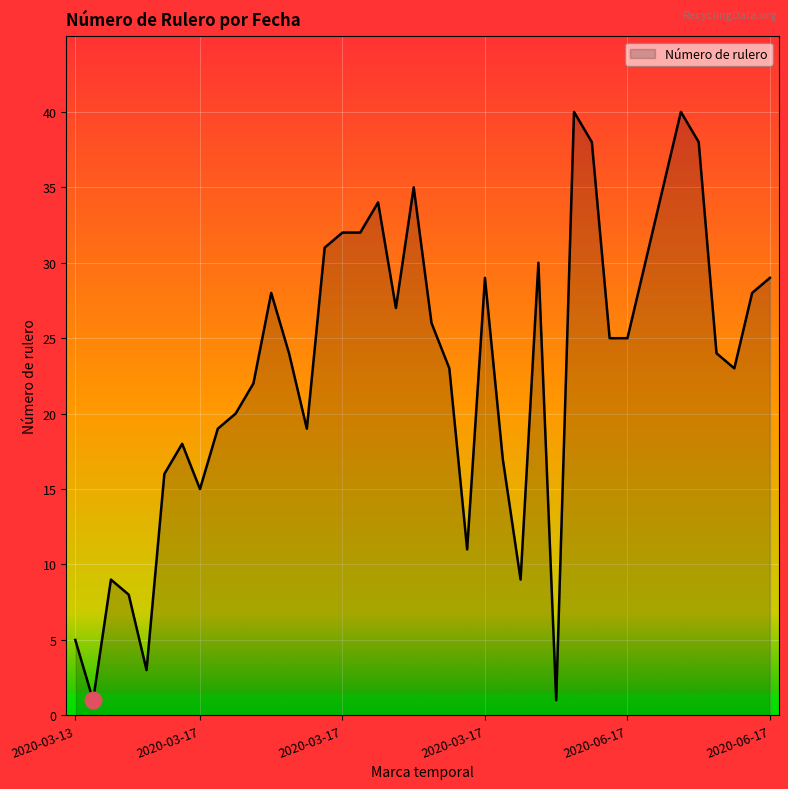

What is the difference between the maximum and minimum values?

39